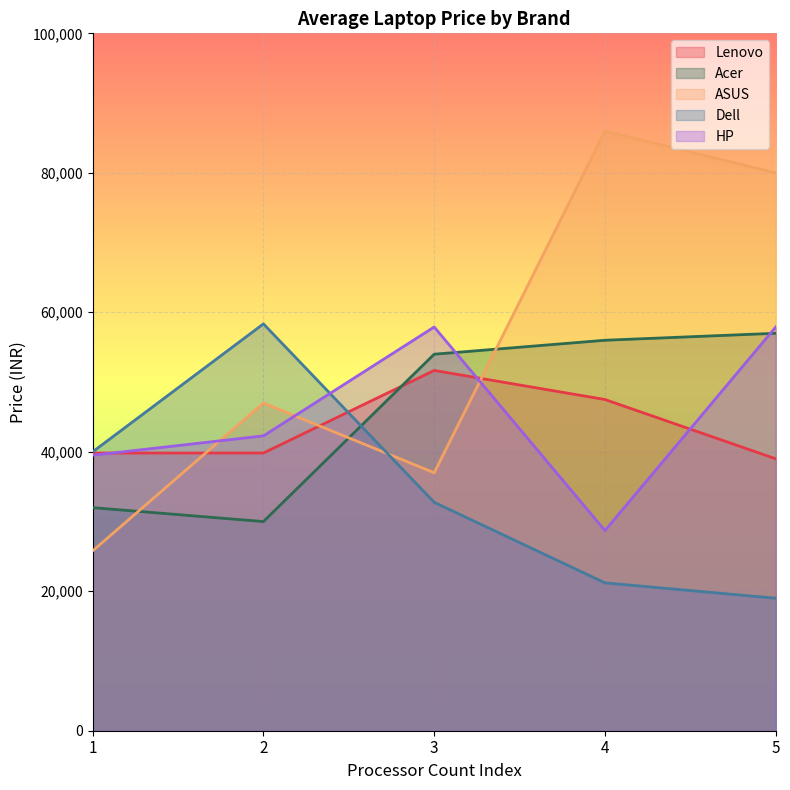

Which series ends up on top after the final intersection of Acer and HP?

HP